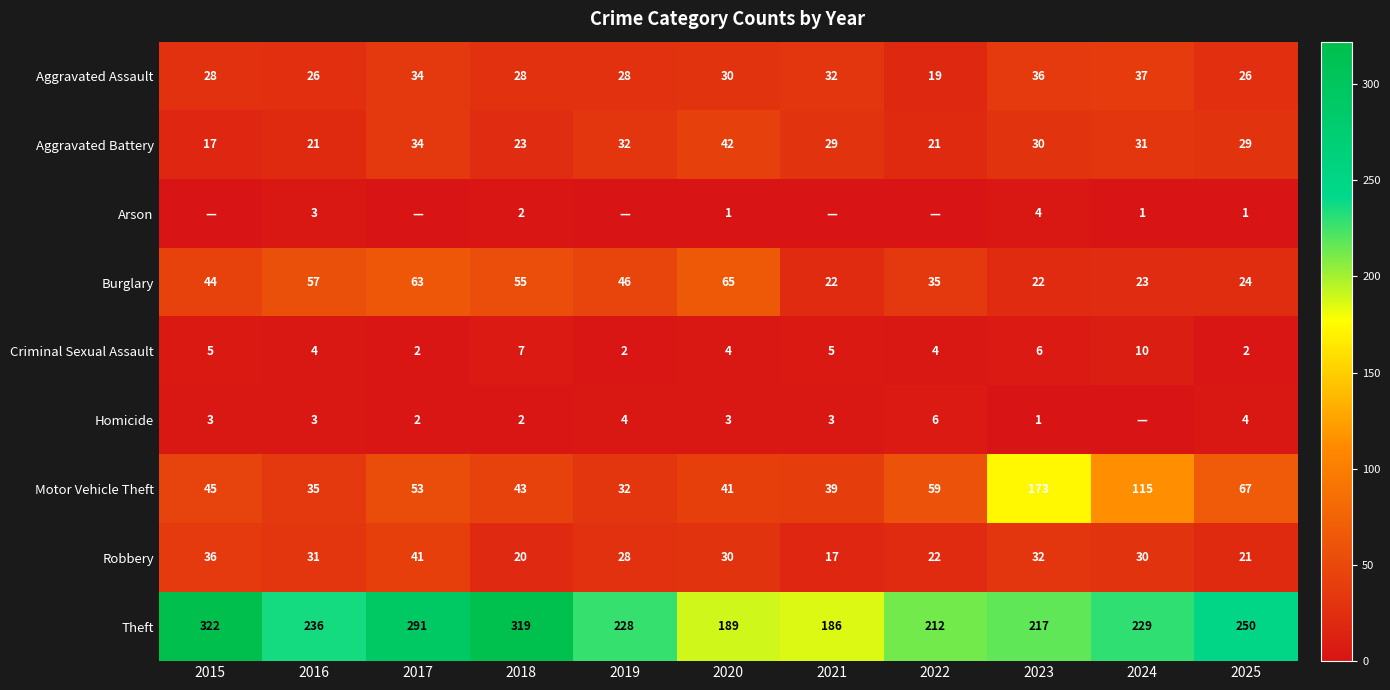

At which label does Criminal Sexual Assault reach its peak?

2024